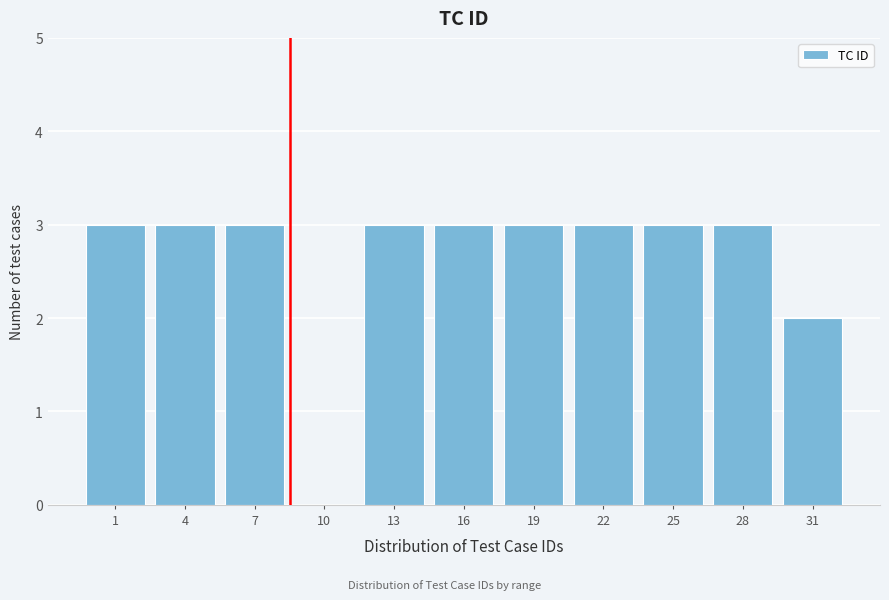

Reading left to right, what are all the values shown in this chart?

1=3	4=3	7=3	10=0	13=3	16=3	19=3	22=3	25=3	28=3	31=2